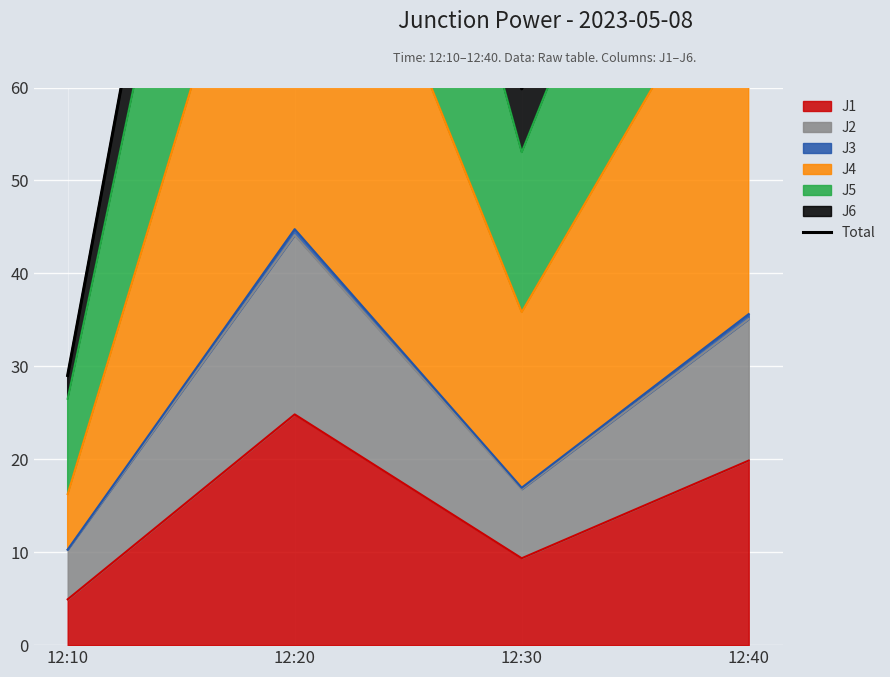

What is the change in value from 12:10 to 12:30?

+30.8